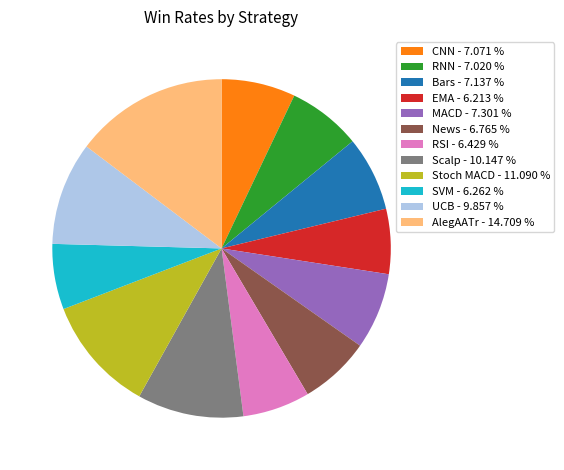

How many segments does this pie chart have?

12